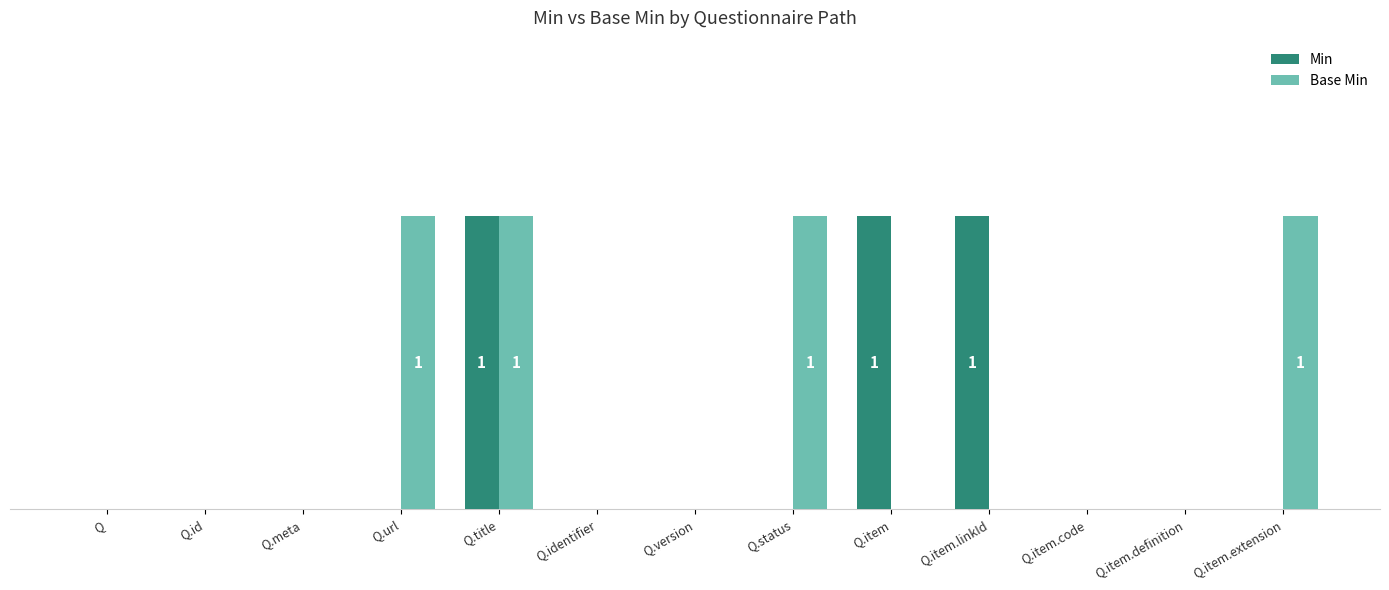

What are all the series names shown in the legend?

Min, Base Min